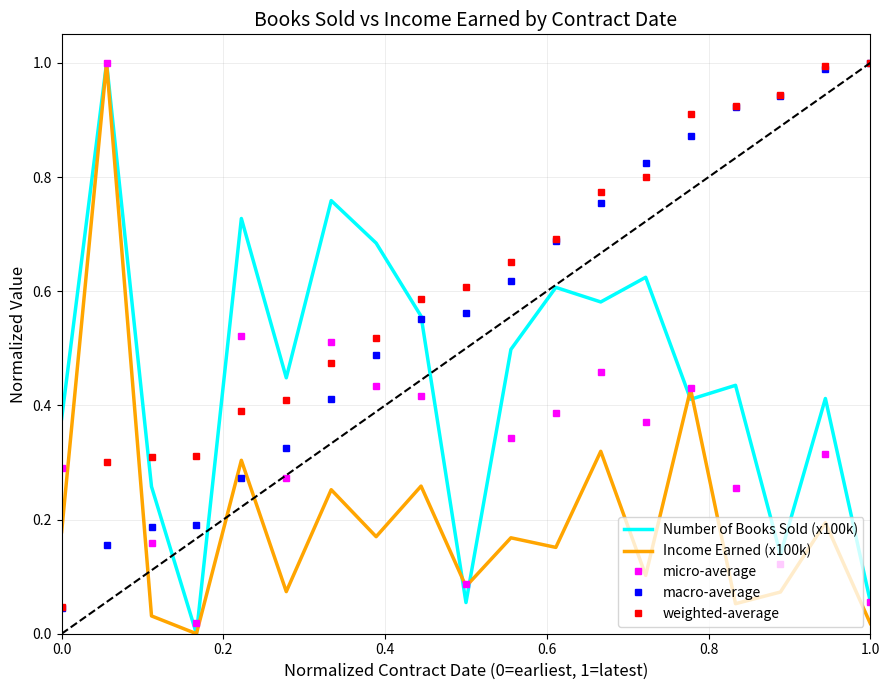

True or false: weighted-average has more than 2 points higher than both neighbors.

False